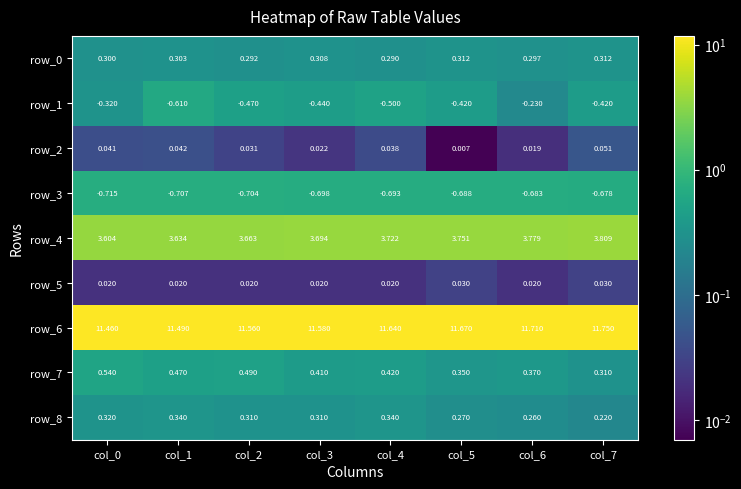

Count the number of data series in this chart.

9